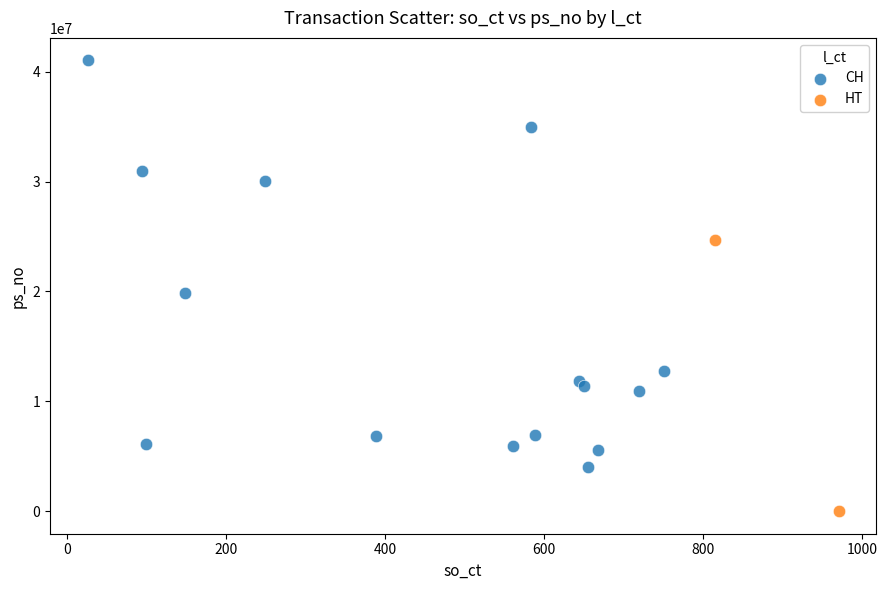

What are all the series names shown in the legend?

CH, HT